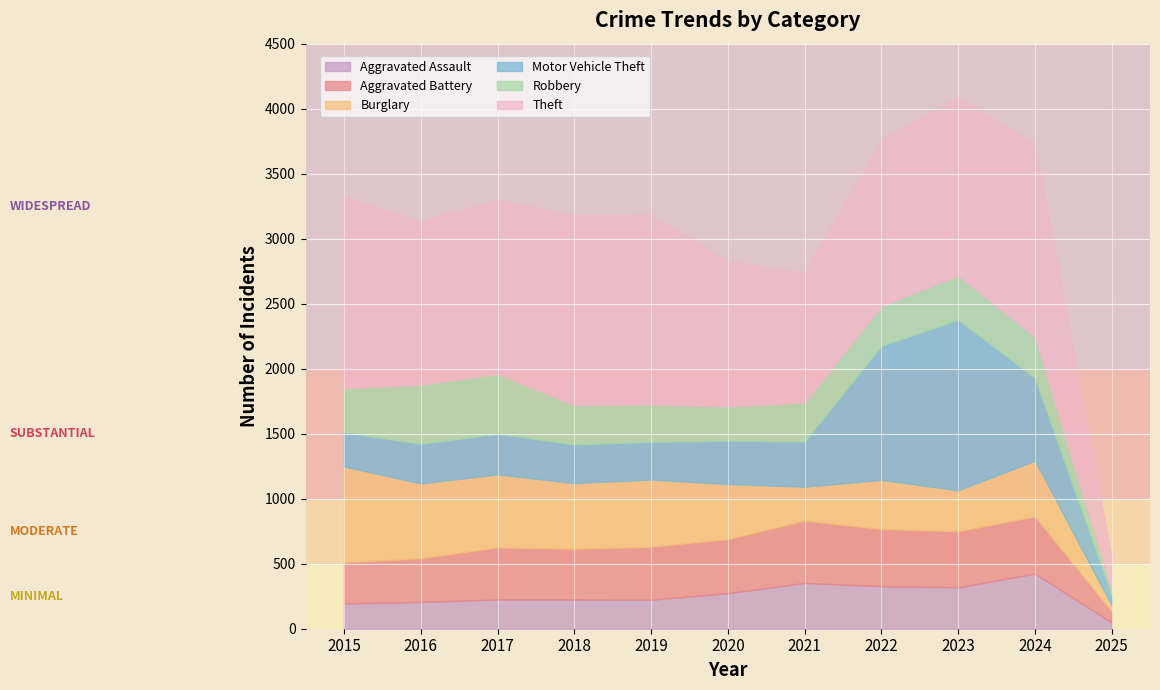

What are all the series names shown in the legend?

Aggravated Assault, Aggravated Battery, Burglary, Motor Vehicle Theft, Robbery, Theft